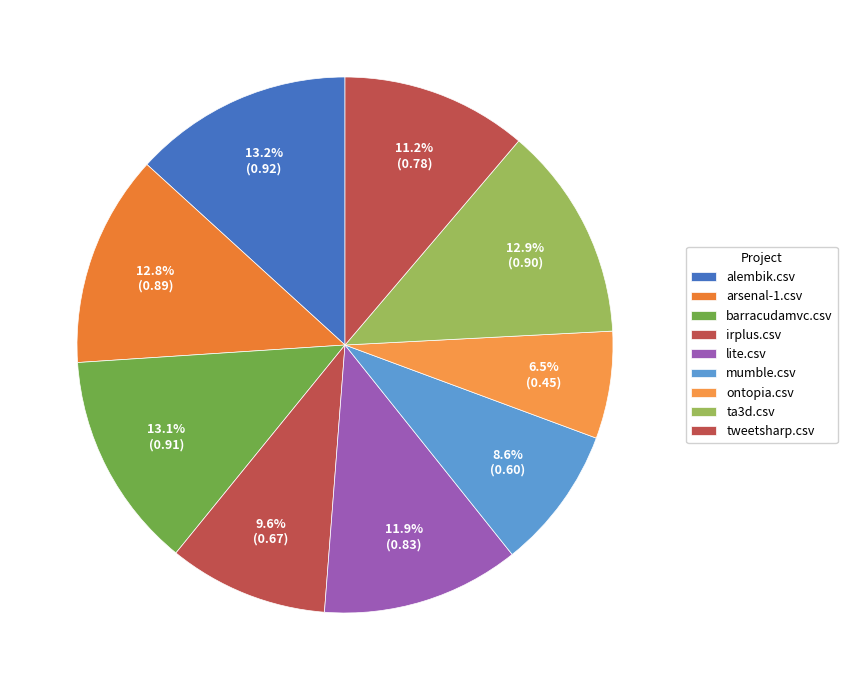

Is there any slice that represents more than half of the pie?

No